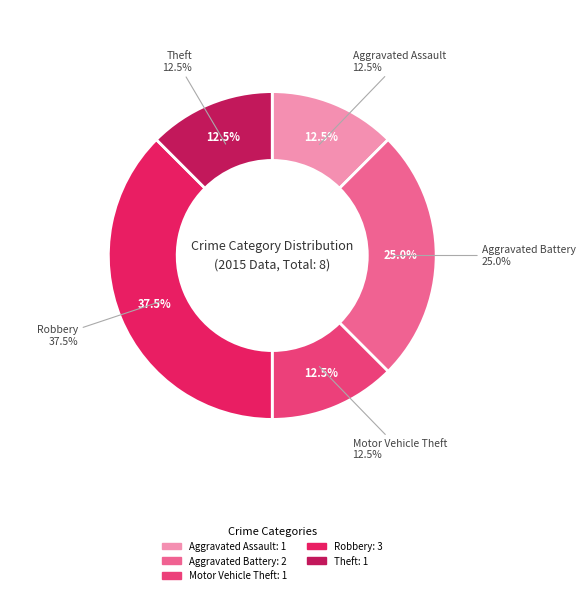

How many segments does this pie chart have?

5